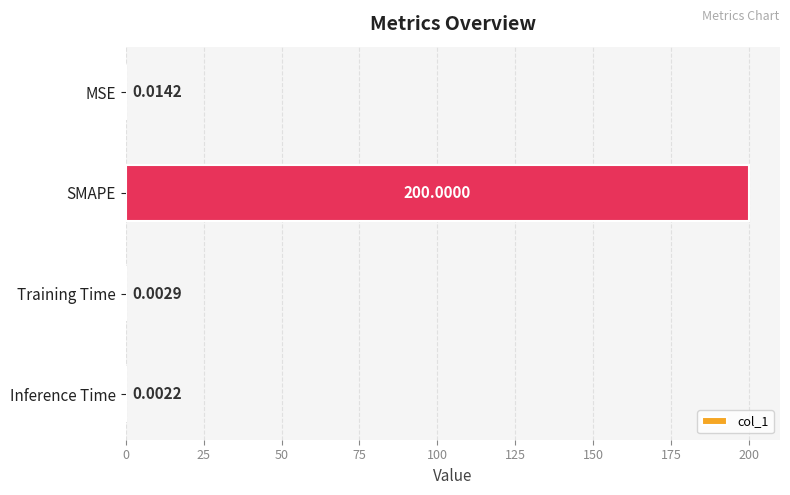

Which category has the highest value across all series?

SMAPE